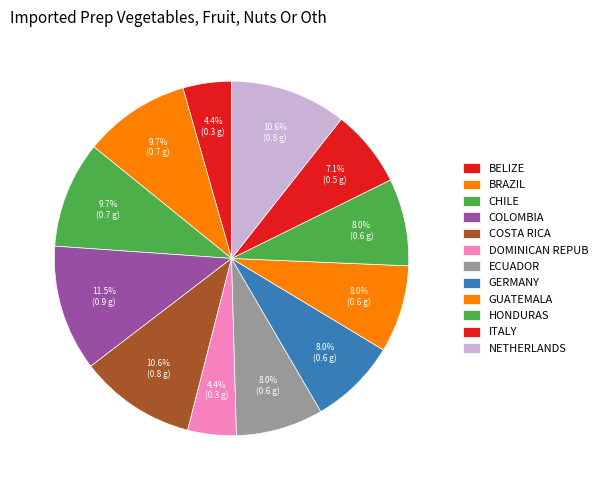

How many slices are in this pie chart?

12